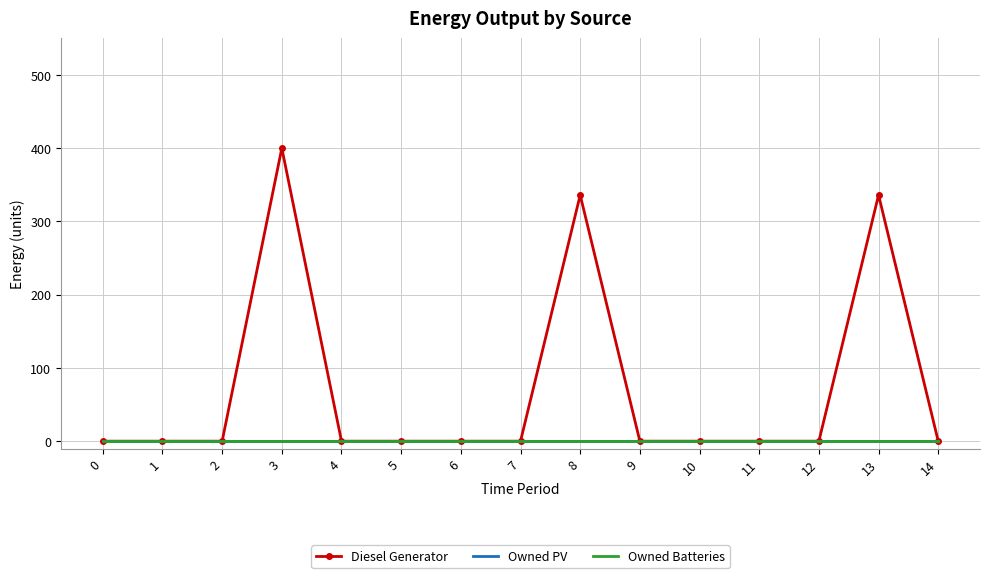

Is the value of Owned Batteries at 0 greater than the value of Owned PV at 2?

No